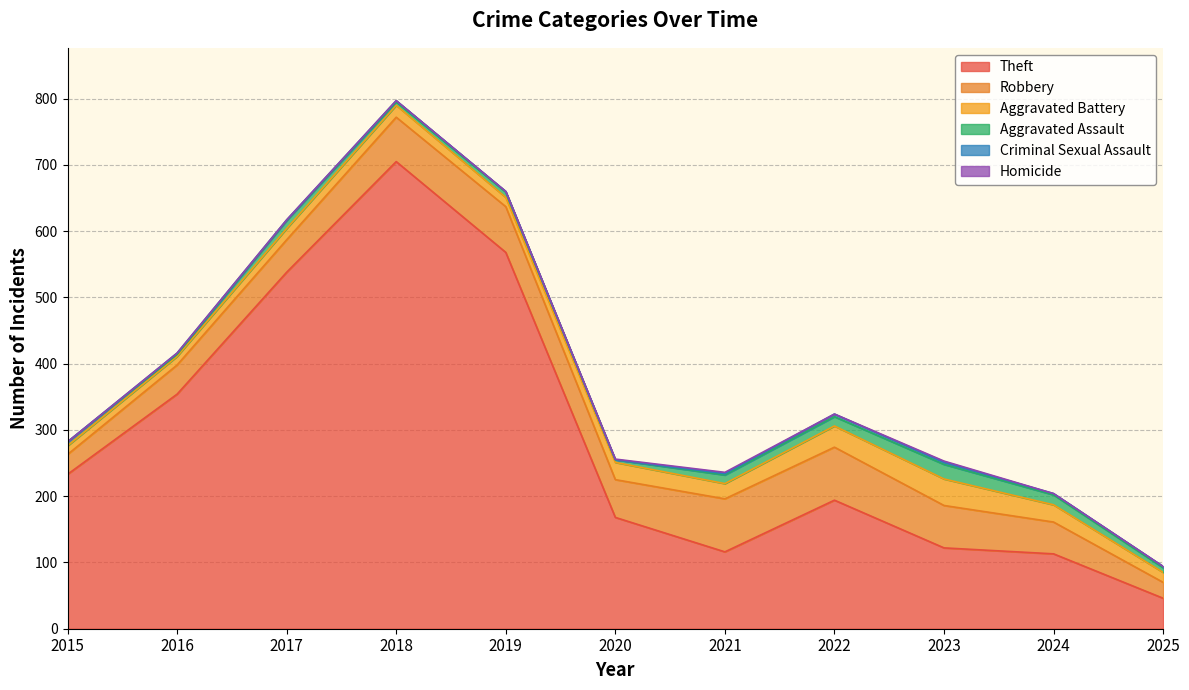

At which label is Aggravated Assault closest to 12?

2017